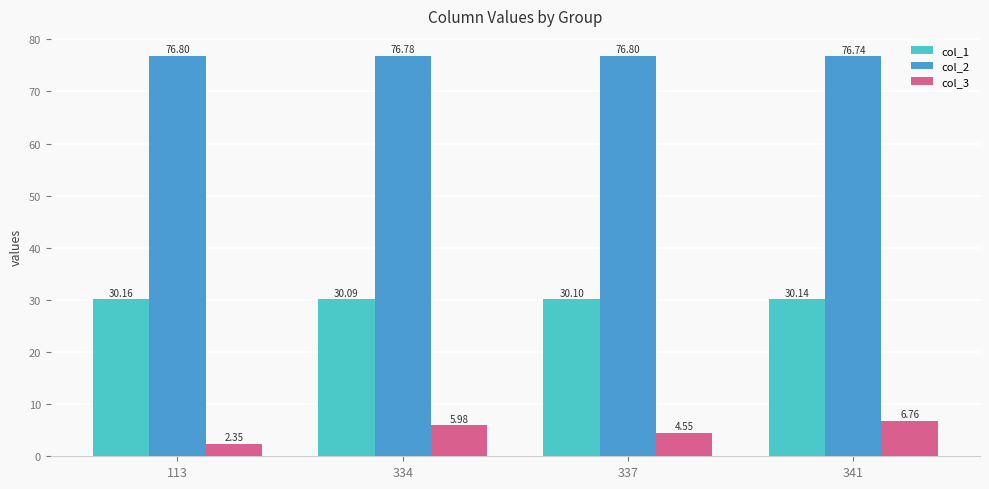

Rank the series at 113 from lowest to highest value.

col_3, col_1, col_2